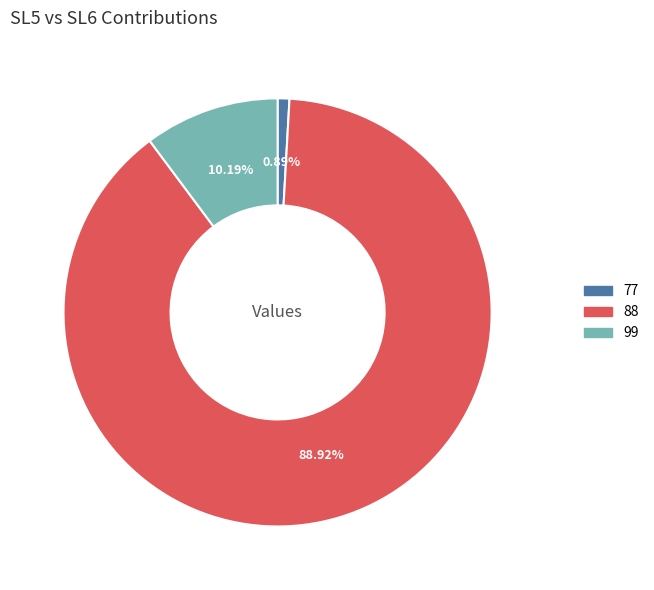

The 77 slice represents 11% of the pie. True or false?

False